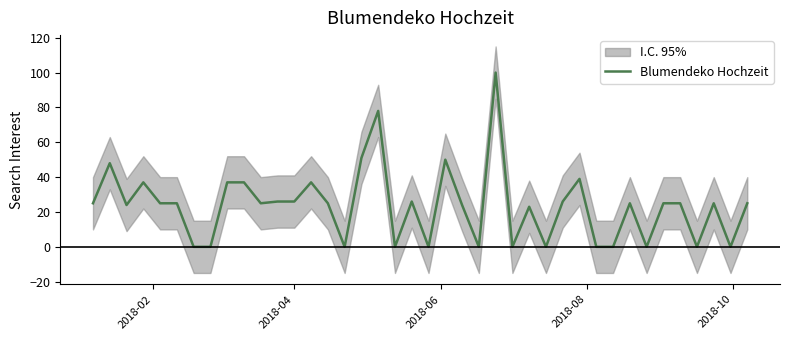

What is the maximum value for Blumendeko Hochzeit?

100